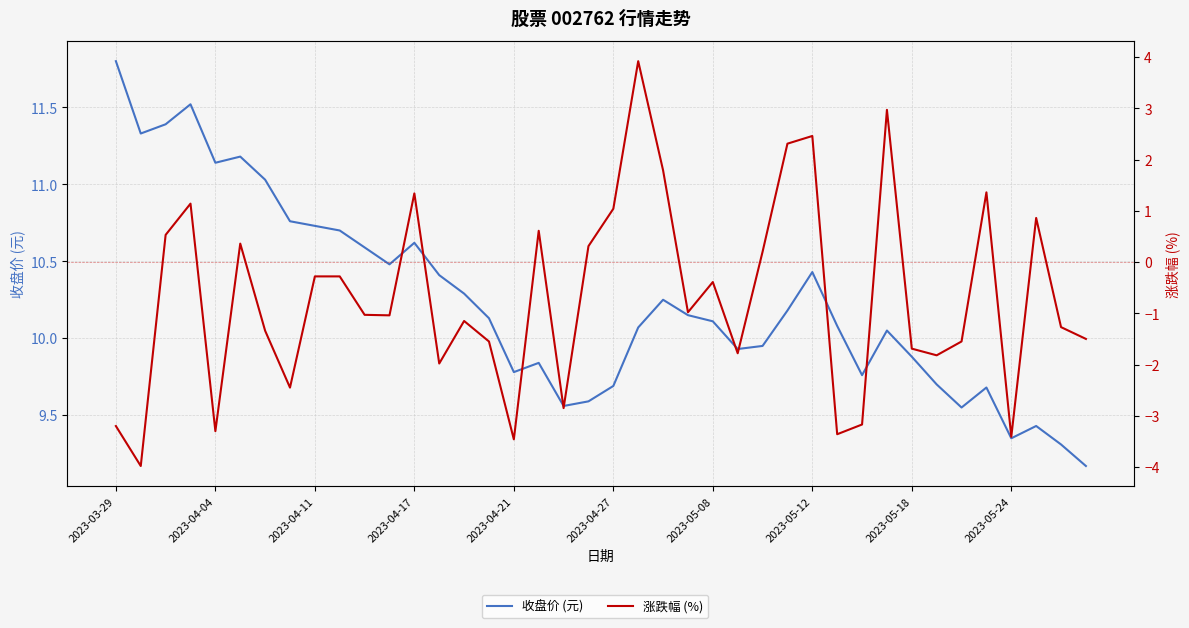

What is the sum of the 收盘价 (元) values at 39 and 10?

19.8